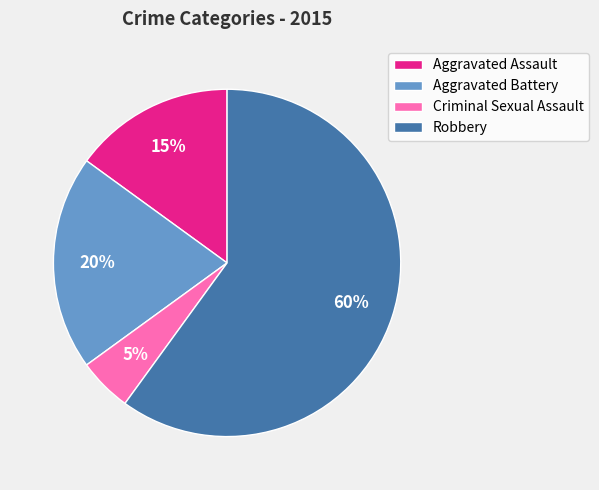

Is the sum of Aggravated Assault and Aggravated Battery greater than half?

No